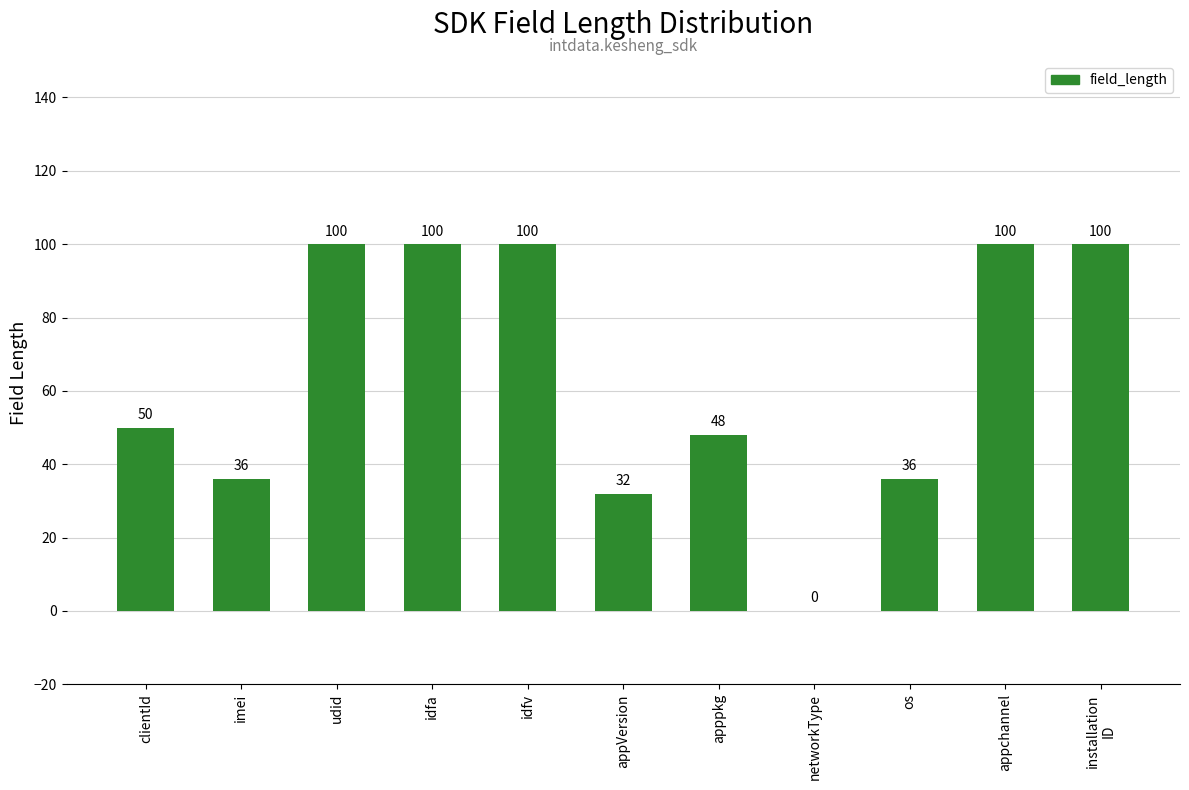

What is the maximum value shown in the chart?

100